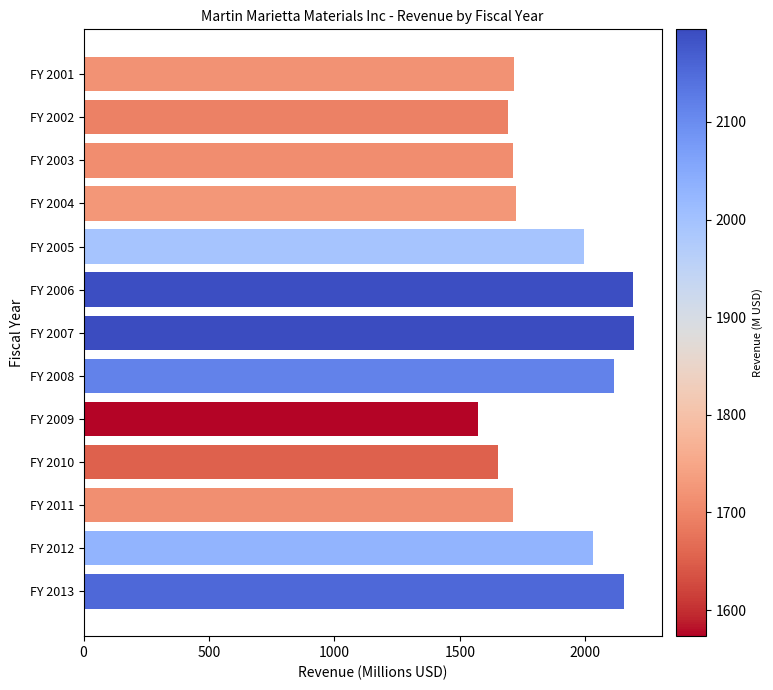

The value at FY 2012 is 2031.9. True or false?

True